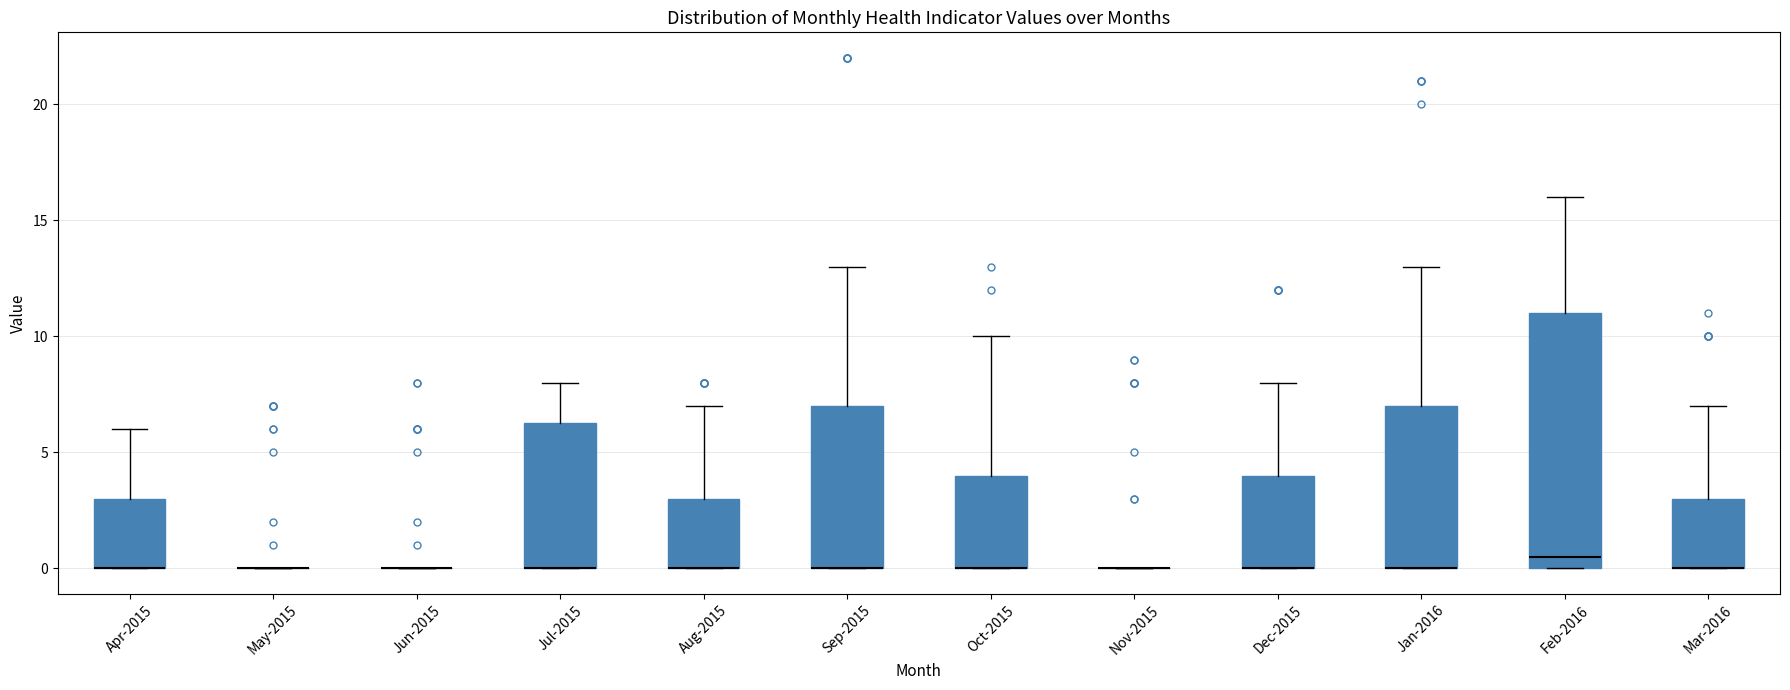

Which box is the tallest, from its lower edge to its upper edge?

Feb-2016